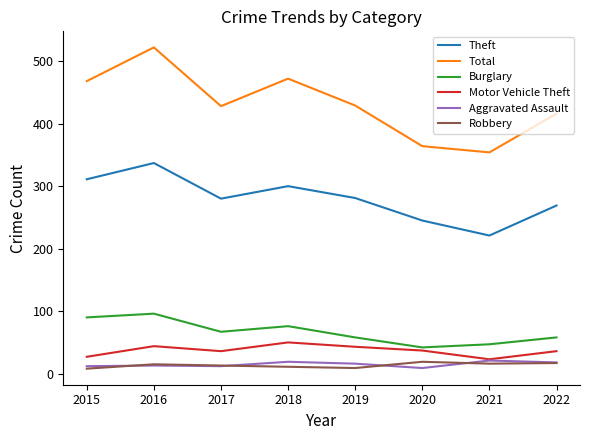

What is the maximum value for Aggravated Assault?

21